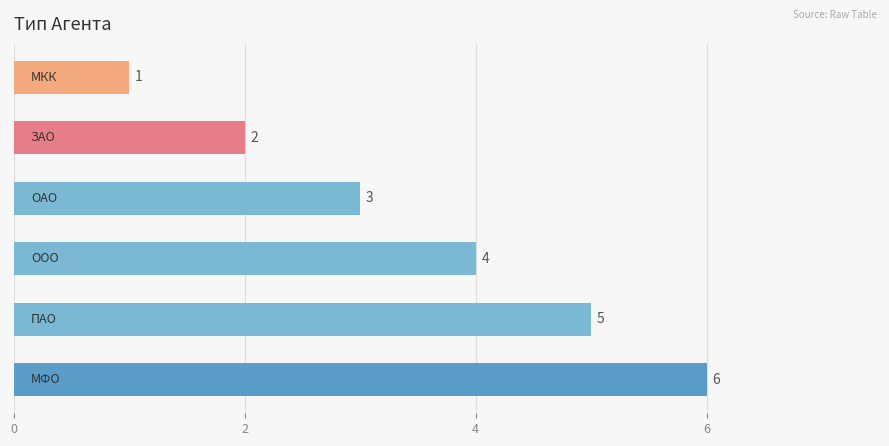

What is the minimum value shown in the chart?

1